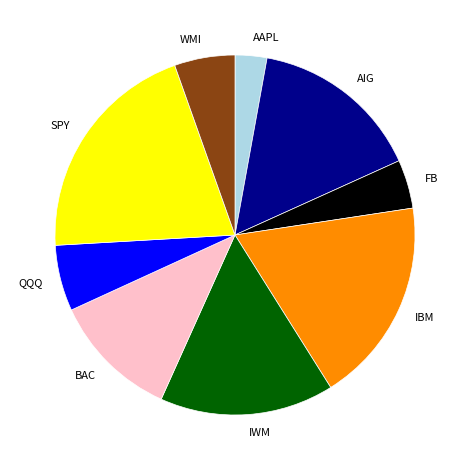

Is it true that WMI is 1% of the pie?

False